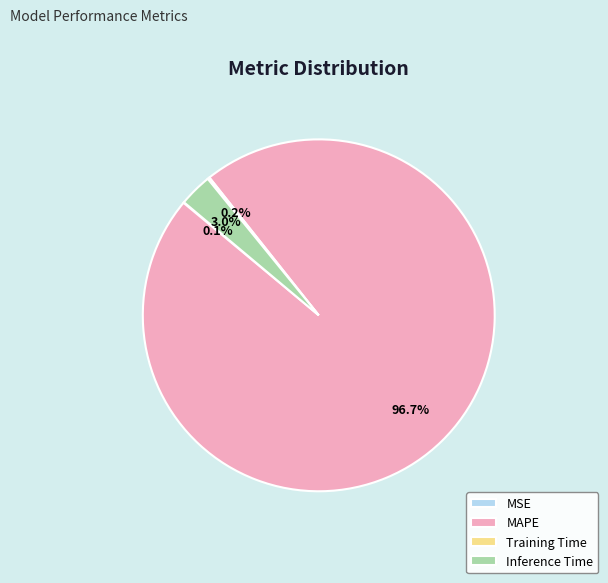

To the nearest percent, what portion does Inference Time represent?

3%